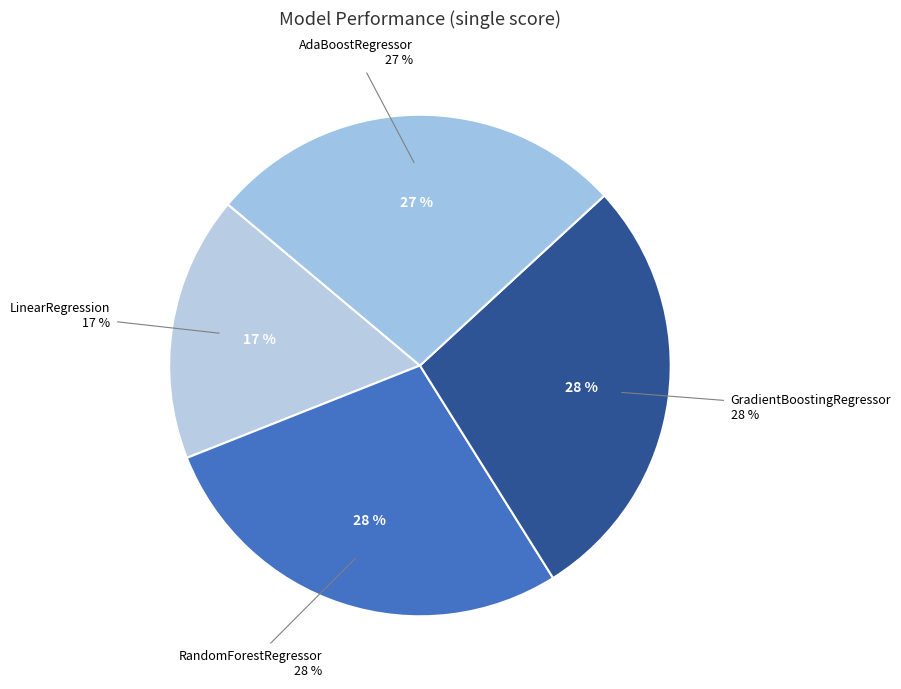

The RandomForestRegressor slice represents 28% of the pie. True or false?

True